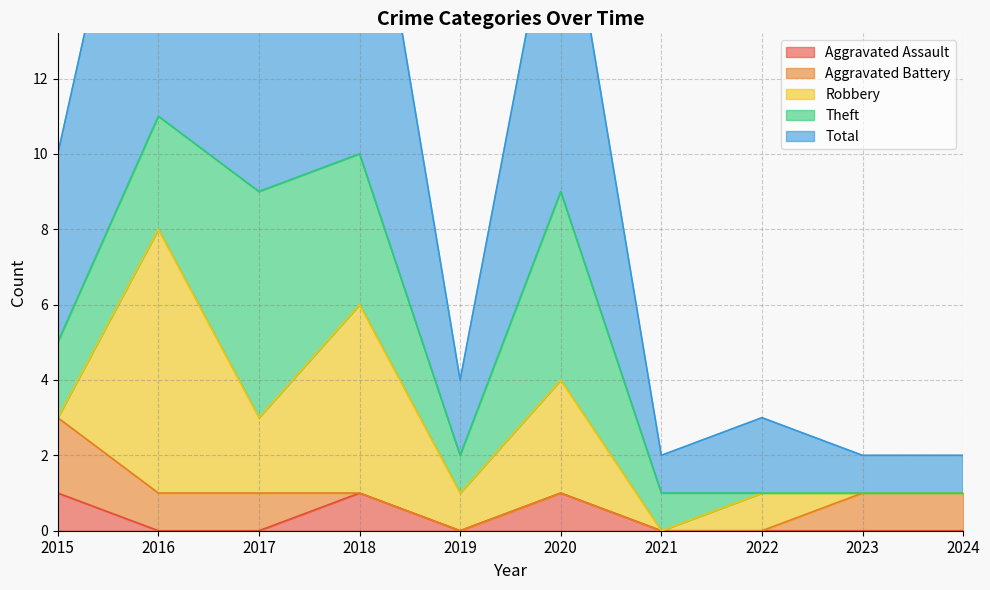

At which category does Robbery reach its first local valley?

2017